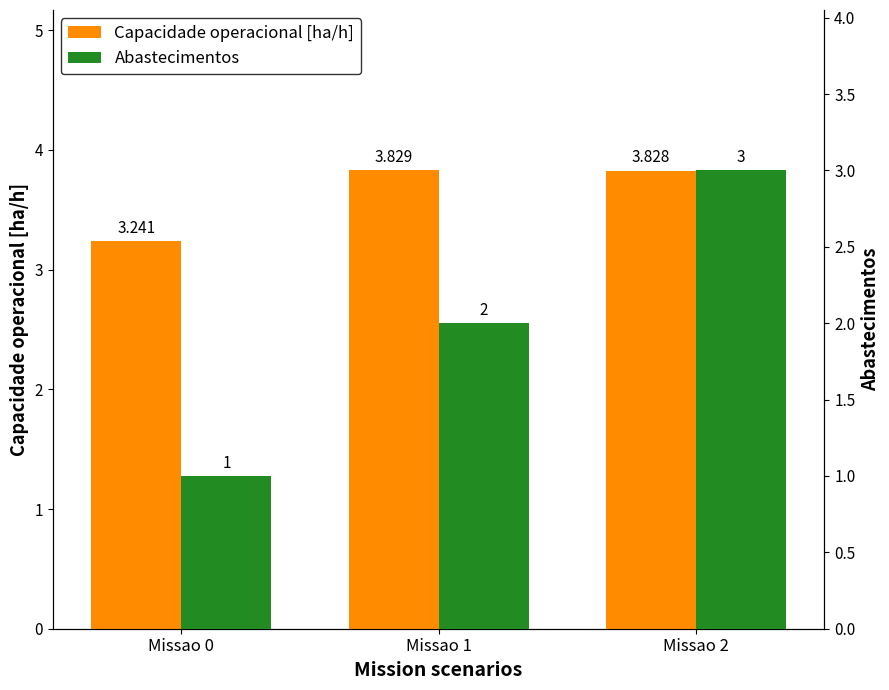

True or false: Capacidade operacional [ha/h] has a value of 5.2 at Missao 1.

False